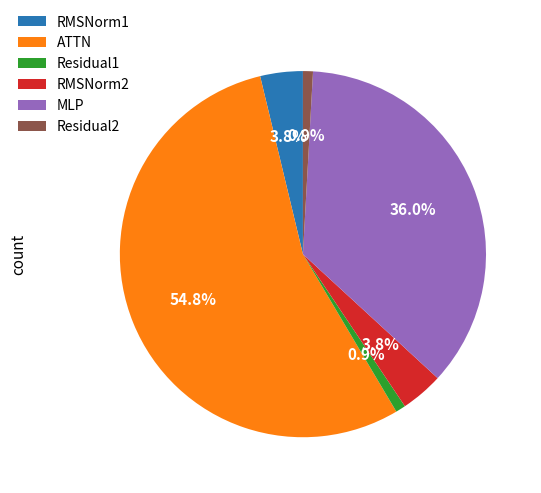

Count the number of slices in the pie.

6